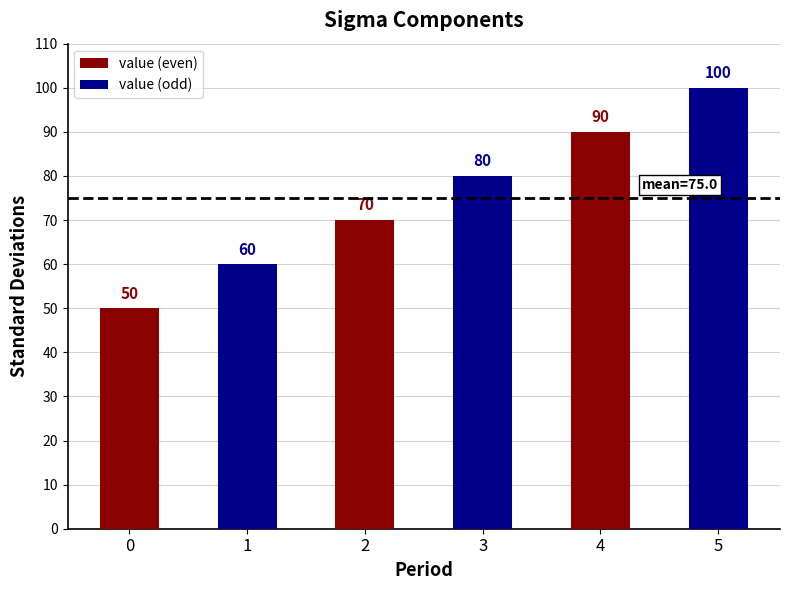

Does the chart contain any negative values?

No